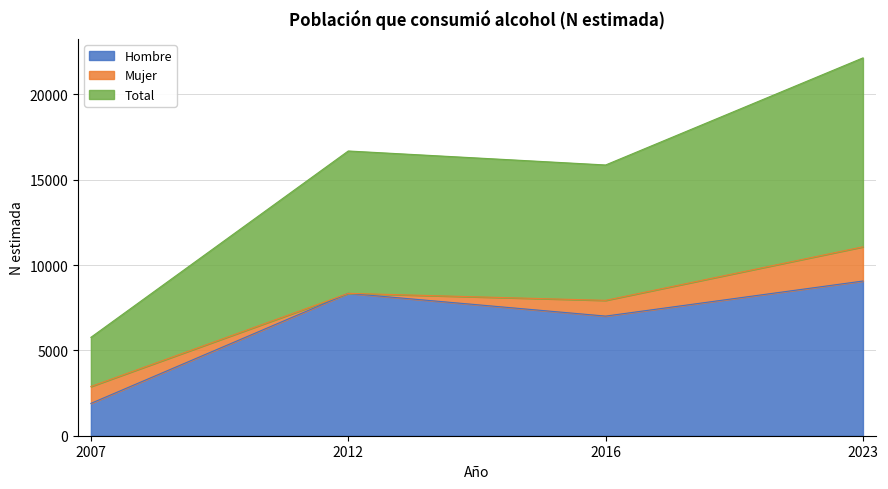

The value of Hombre at 2023 is 9065. True or false?

True